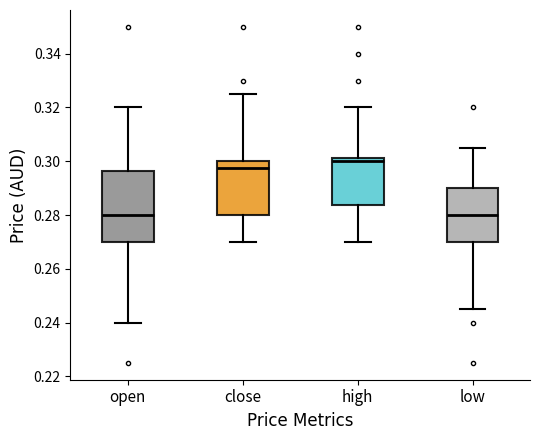

Reading left to right, read every box against the y-axis: the position of its median line, the range the box covers, and the ends of its whiskers. The values are not printed on the chart, so give them approximately, as read against the axis.

open: median 0.280, box 0.270 to 0.296, whiskers 0.240 to 0.320
close: median 0.298, box 0.280 to 0.300, whiskers 0.270 to 0.326
high: median 0.300, box 0.284 to 0.302, whiskers 0.270 to 0.320
low: median 0.280, box 0.270 to 0.290, whiskers 0.246 to 0.306